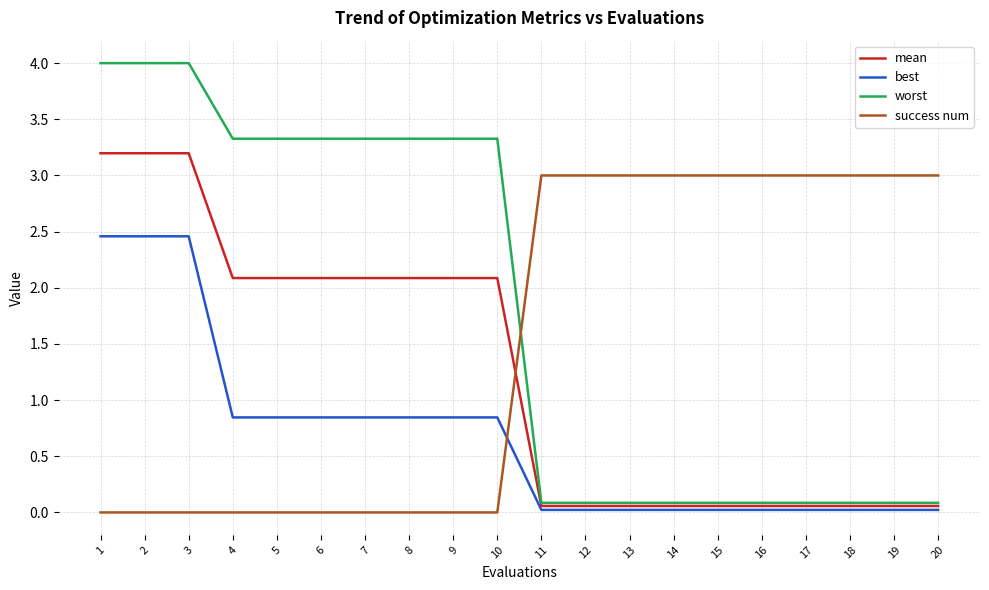

Which series has the widest spread of values?

worst